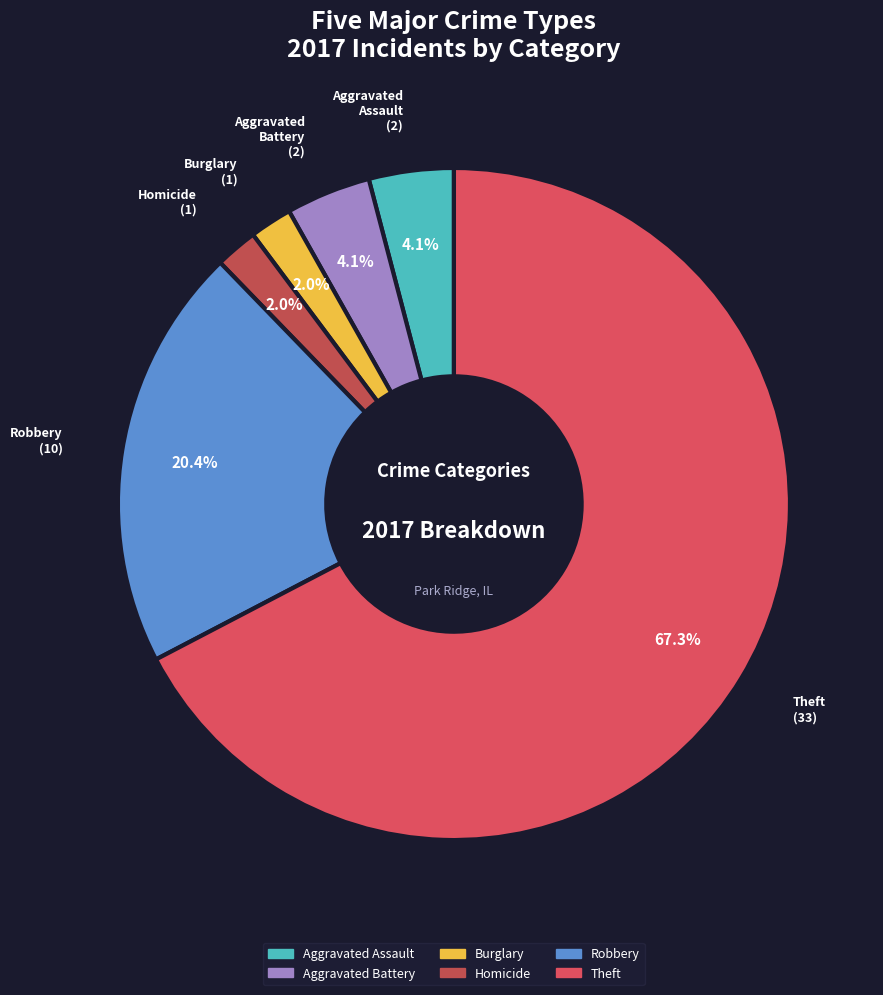

To the nearest percent, what percentage of the pie is Aggravated Assault?

4%